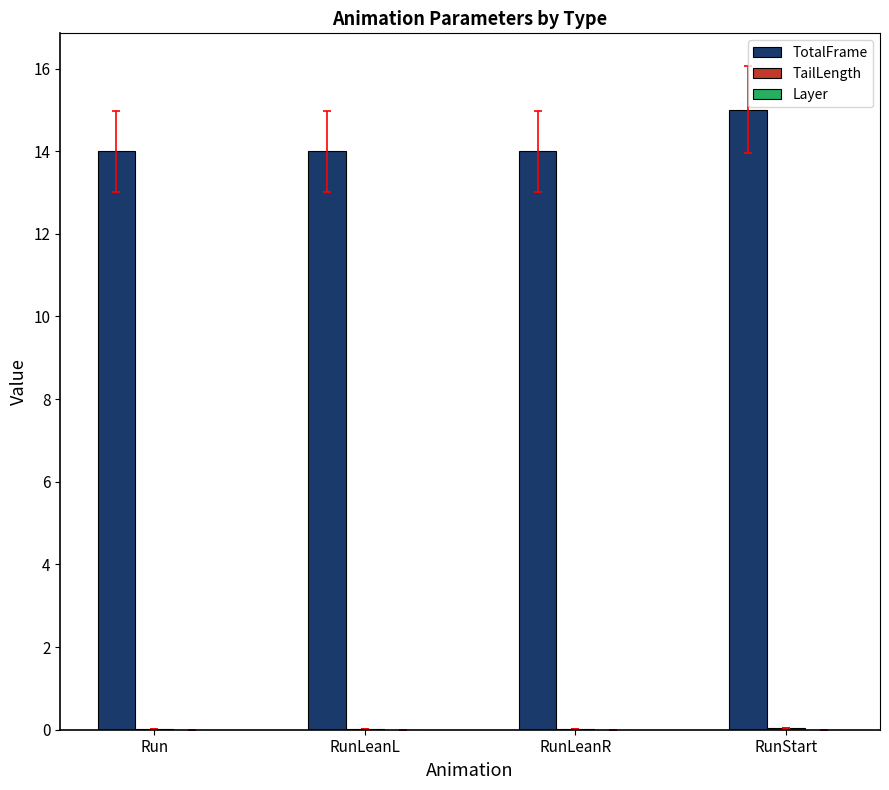

Between RunLeanL and RunStart, which series saw the biggest shift?

TotalFrame